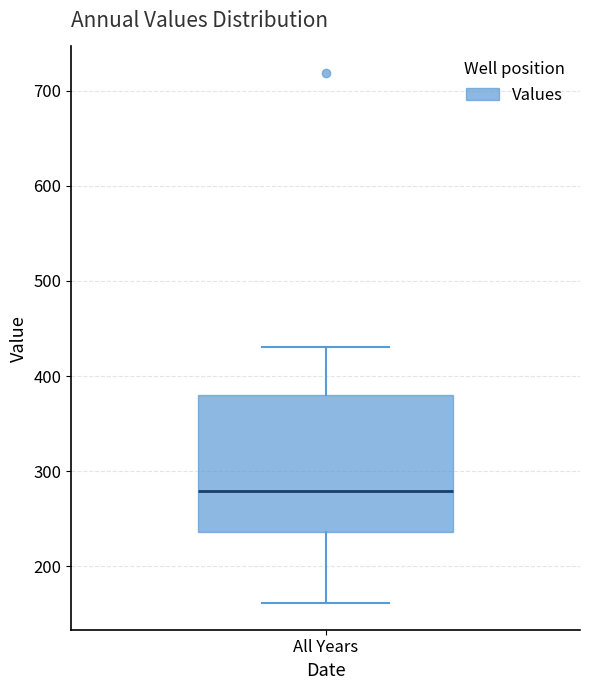

Transcribe this box plot: give where the median line is, the range the box spans, and where the two whiskers end, as read against the y-axis. The values are not printed on the chart, so give them approximately, as read against the axis.

median 280, box 240 to 380, whiskers 160 to 430